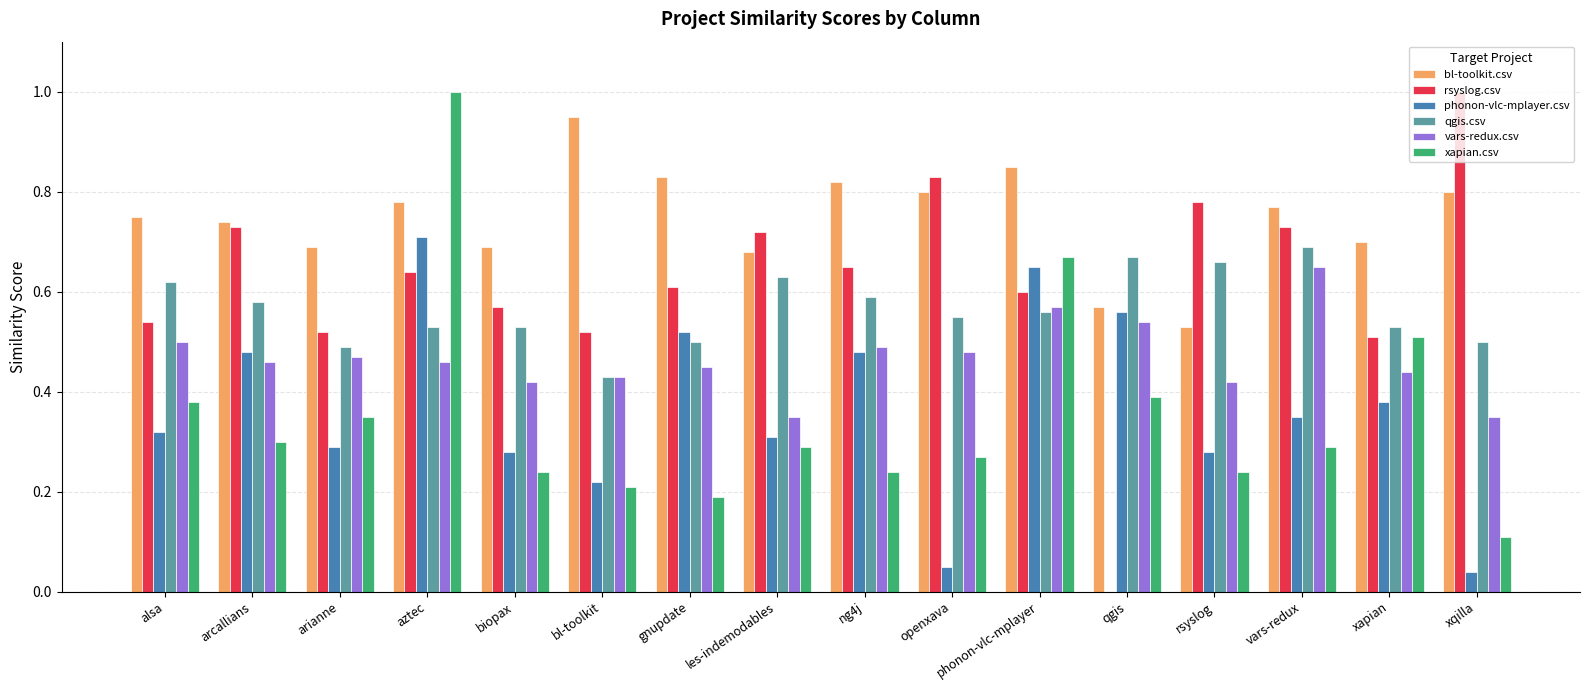

The value of qgis.csv at phonon-vlc-mplayer is 0.6. True or false?

True